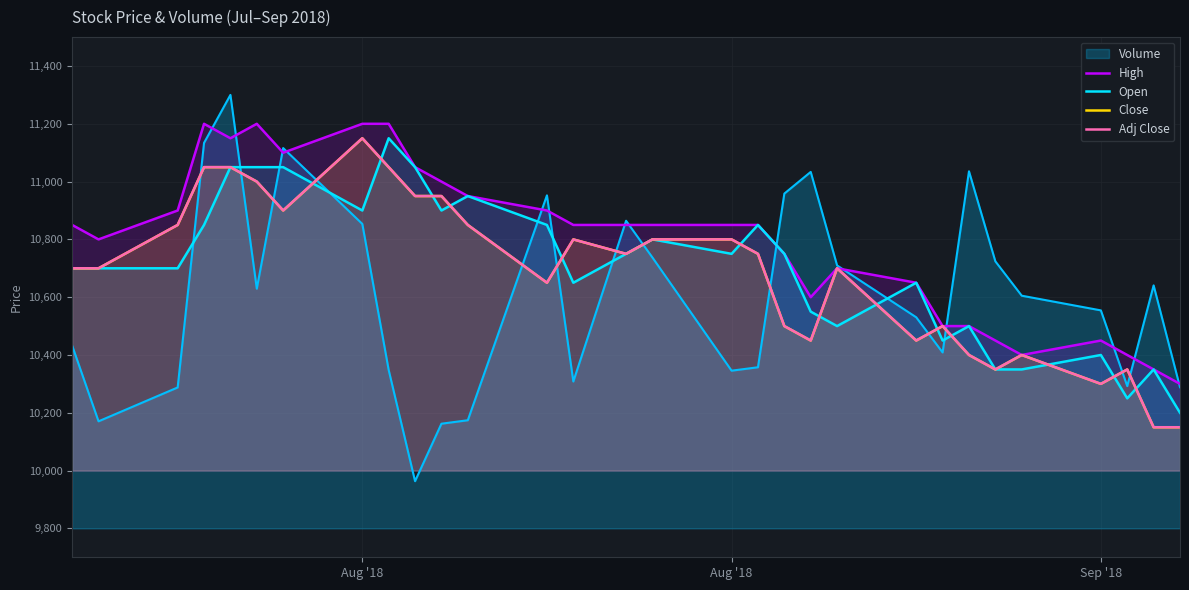

True or false: Open and High cross at least once.

False